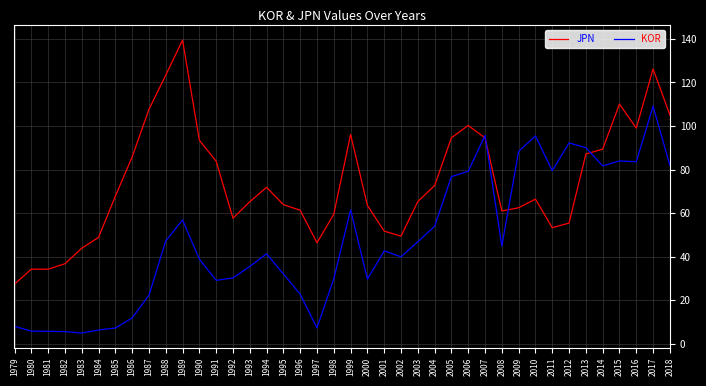

True or false: KOR has more than 1 points higher than both neighbors.

True